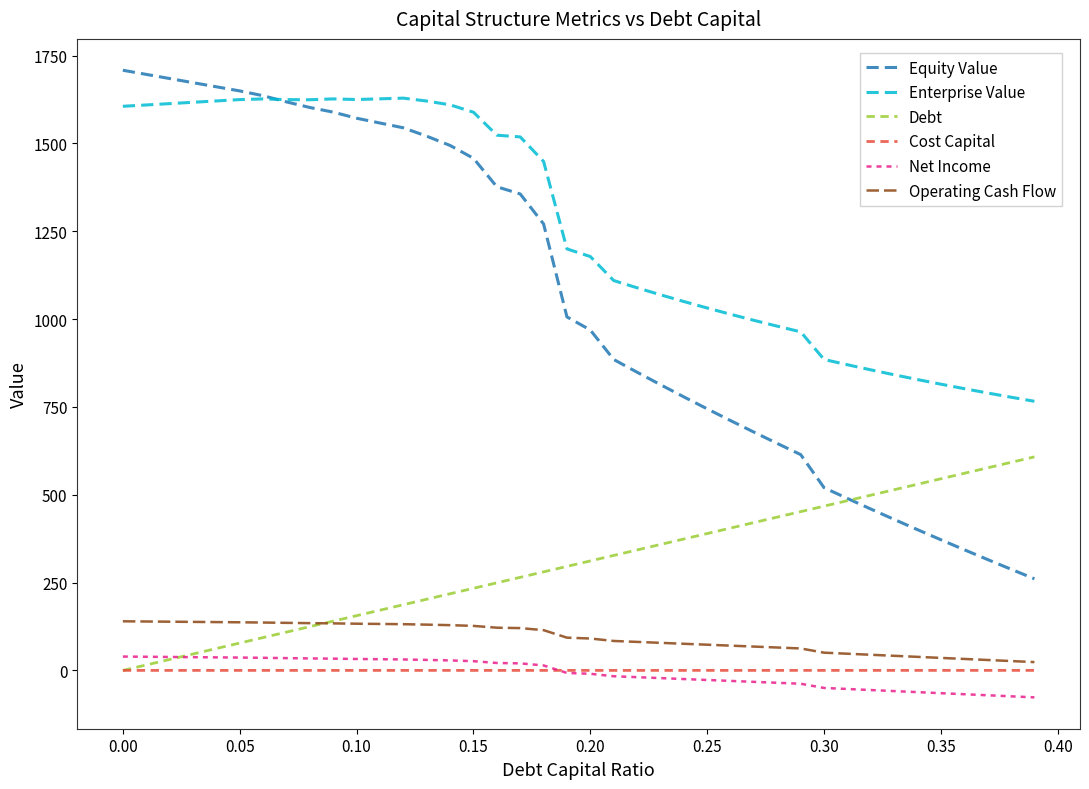

What is the highest value of the Enterprise Value series?

1628.8